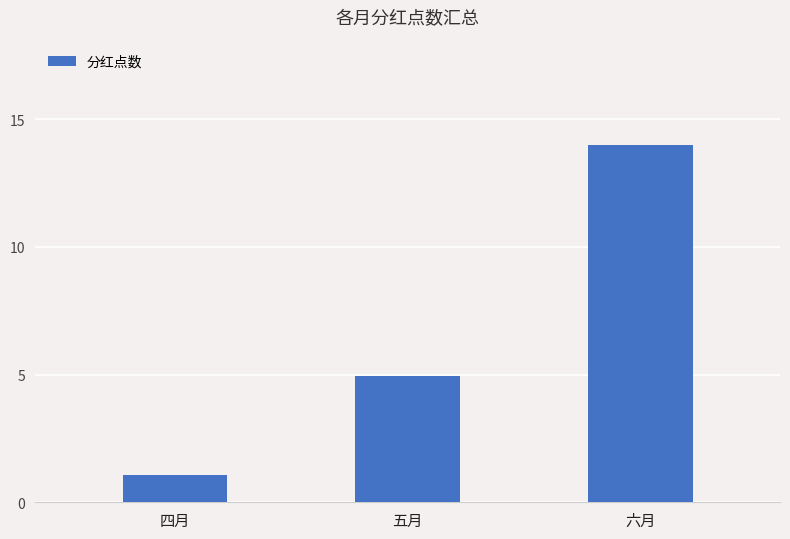

What is the sum of the values at 五月 and 四月?

6.0